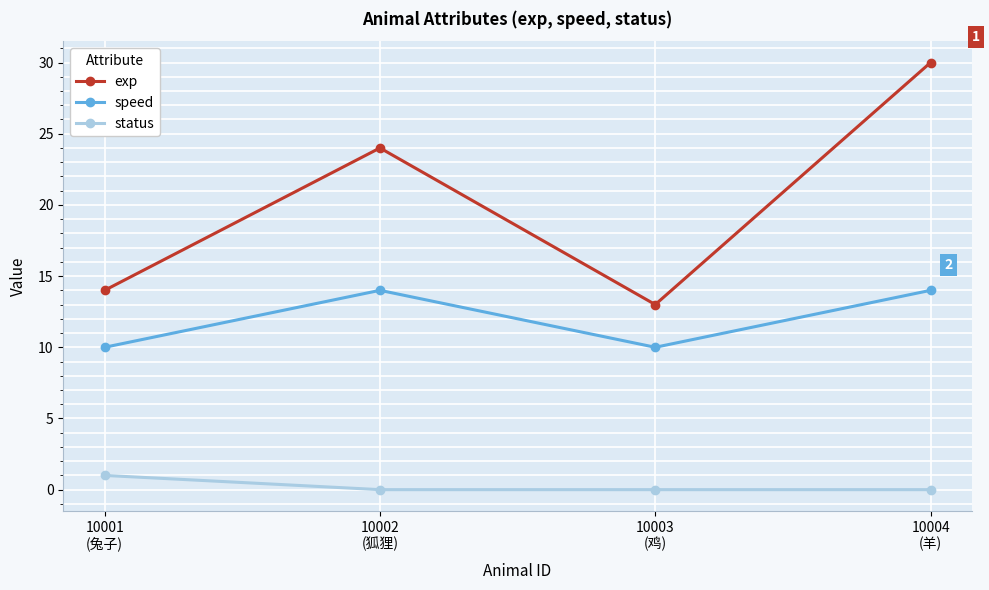

Which series has the largest range (max minus min)?

exp